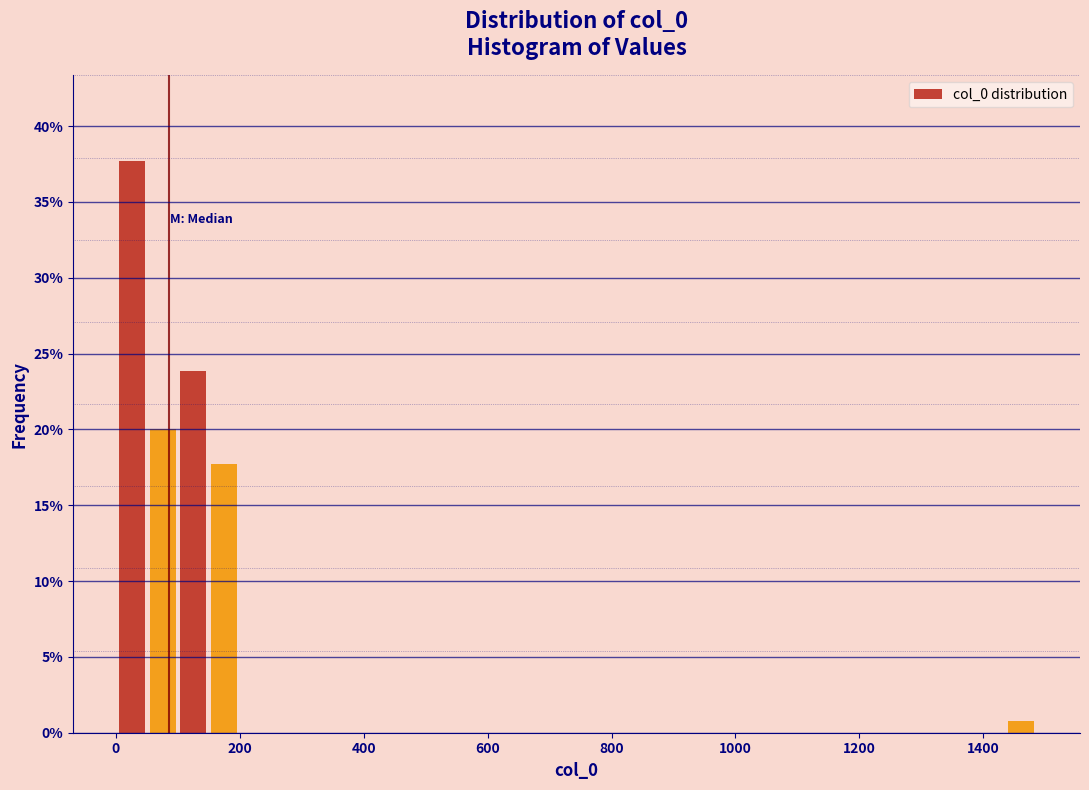

Around what value on the x-axis is the tallest bar? Give the approximate position of its centre, as read against the axis.

20